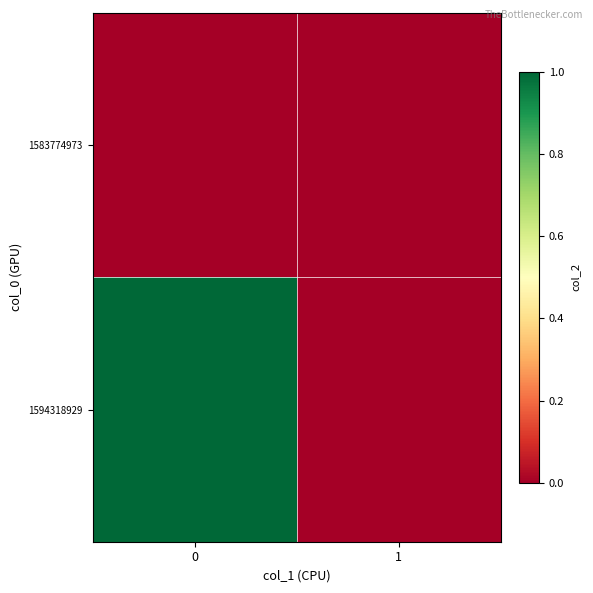

Reading left to right, list all the values displayed in this chart.

1583774973: 0=0	1=0
1594318929: 0=1	1=0